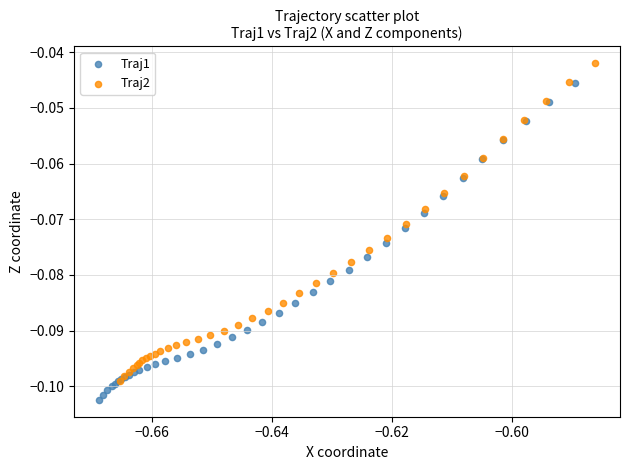

Which series contains the lowest Y value?

Traj1